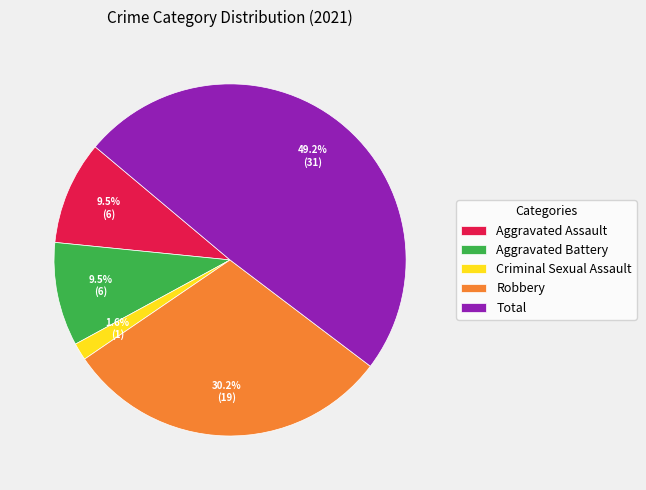

Between Aggravated Assault and Total, which is larger?

Total